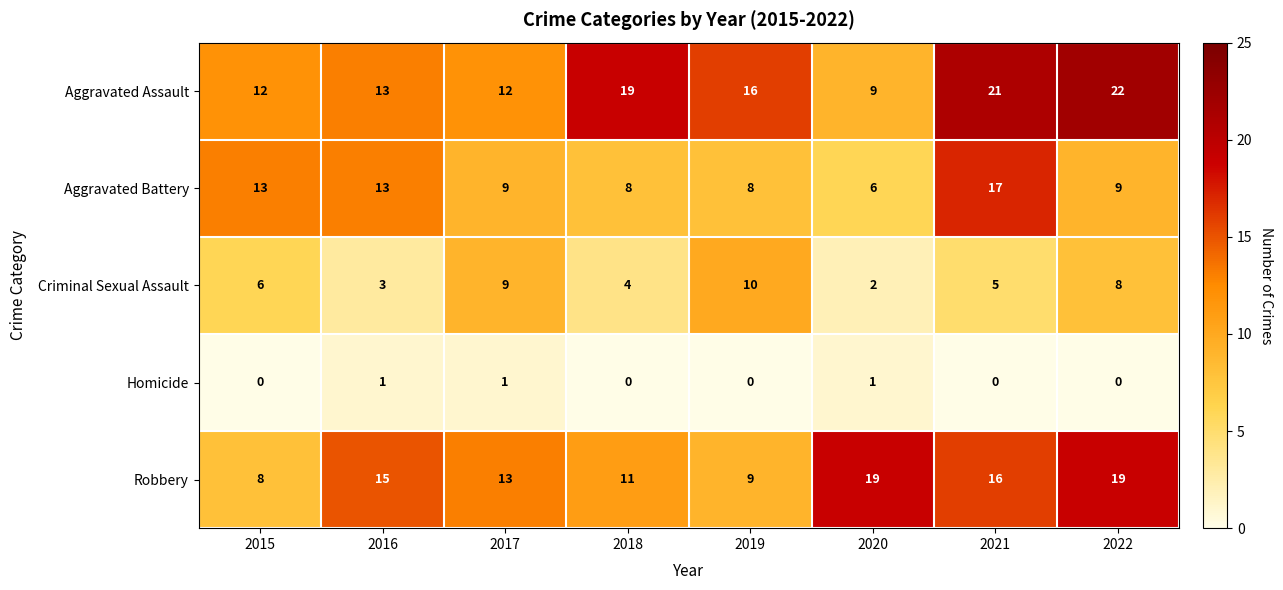

What is the average value of the Robbery series?

14